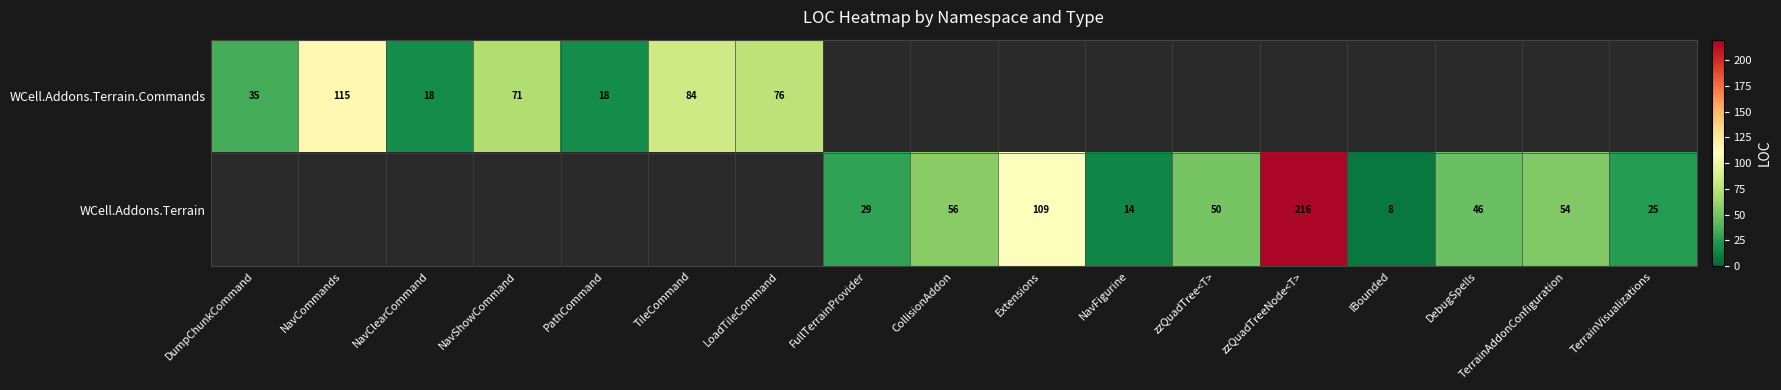

Which has a higher value, IBounded or NavClearCommand?

NavClearCommand